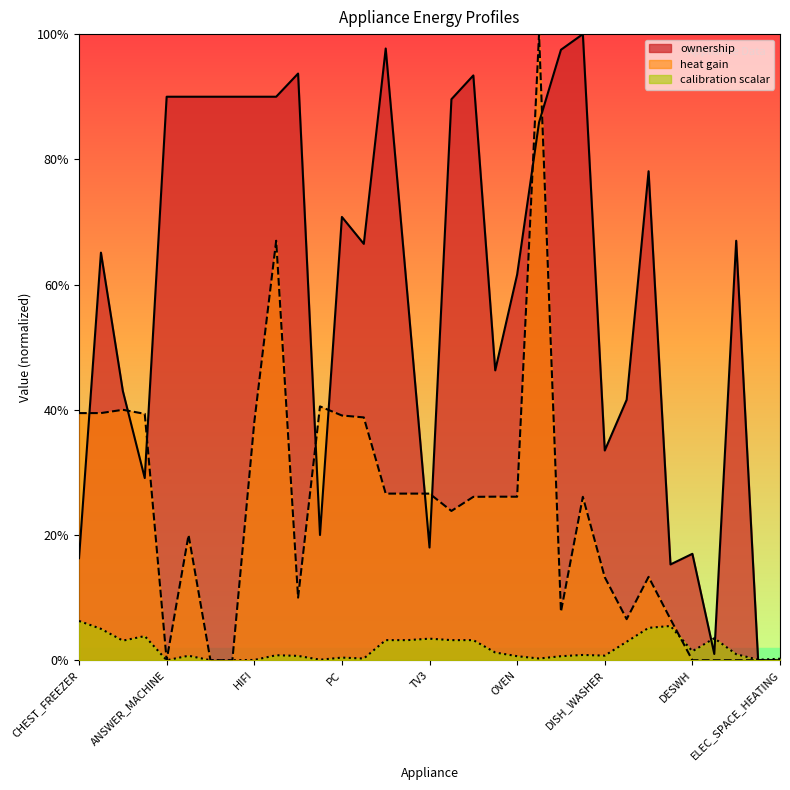

How many intersections are there between ownership and heat gain?

9